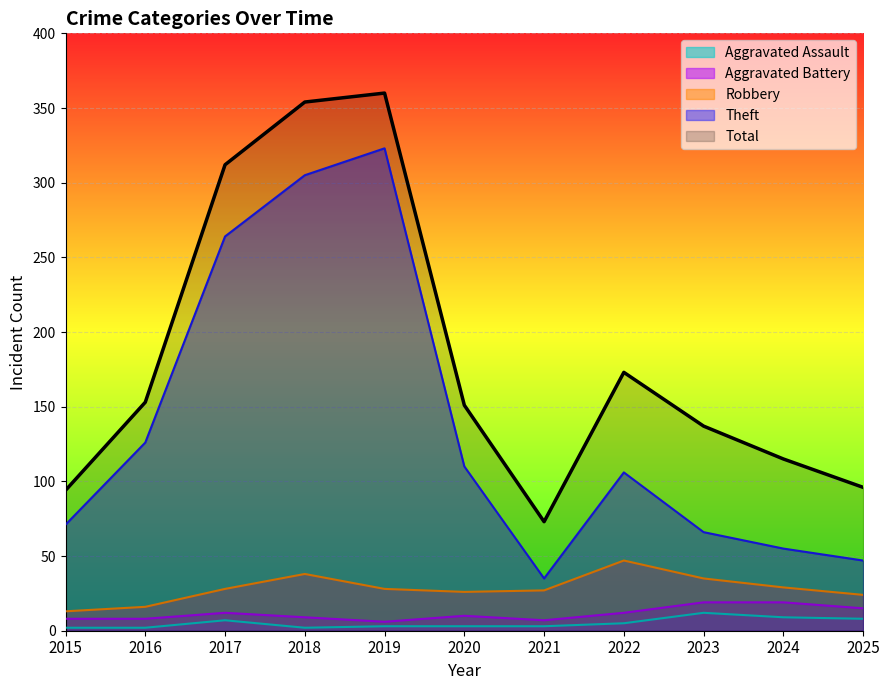

How many lines are shown in the chart?

5